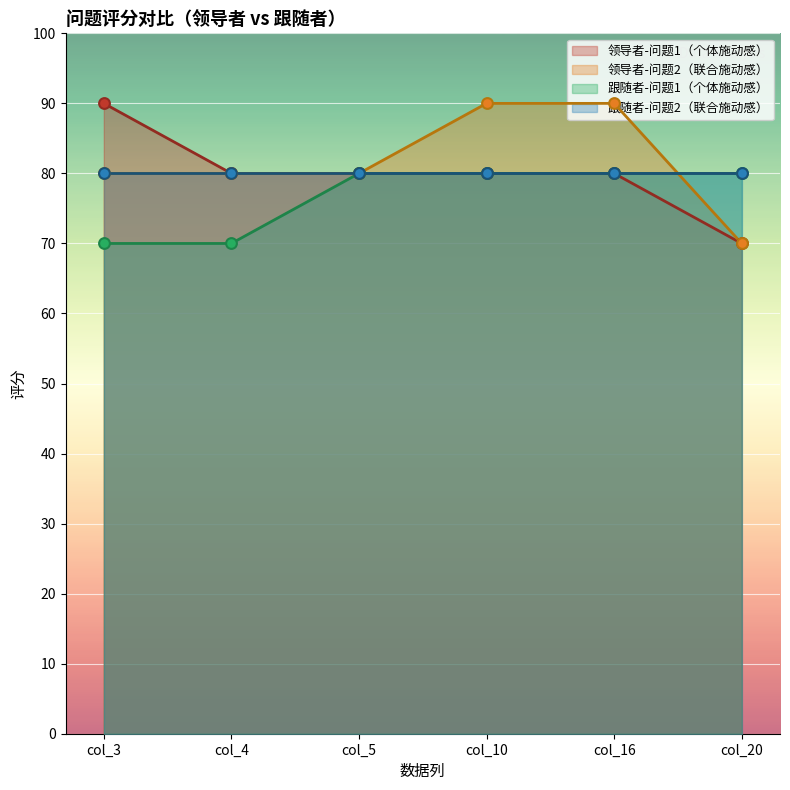

Is the value of 领导者-问题1（个体施动感） at col_3 greater than the value of 跟随者-问题1（个体施动感） at col_5?

Yes